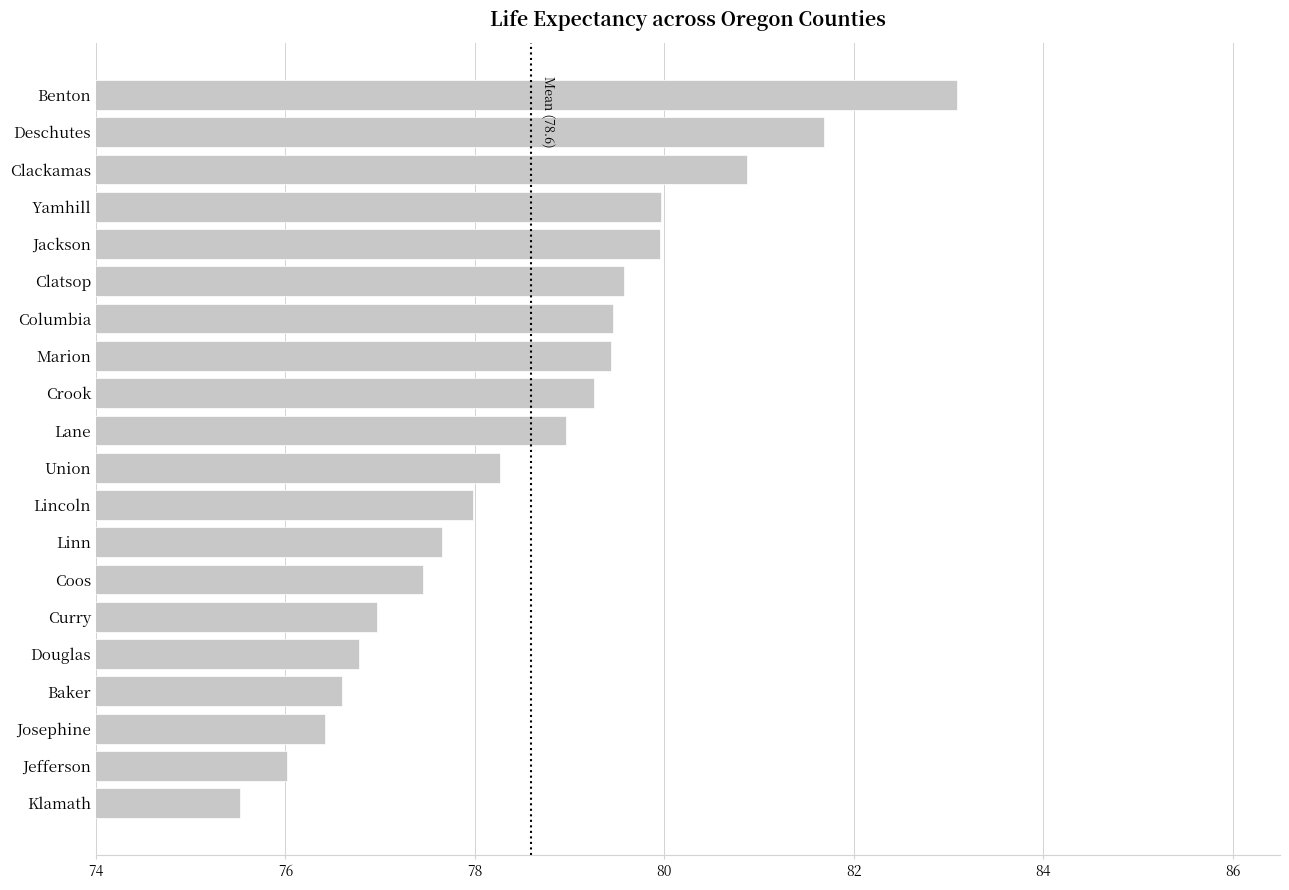

What is the difference between the maximum and second lowest values?

7.1